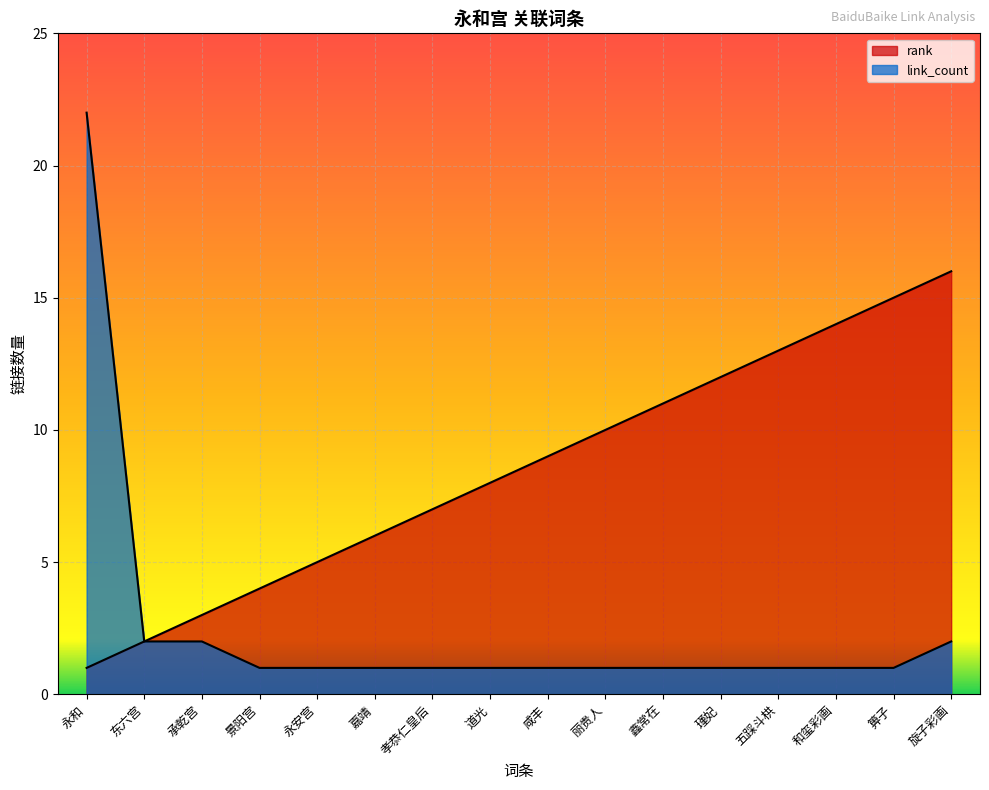

How many lines are shown in the chart?

2